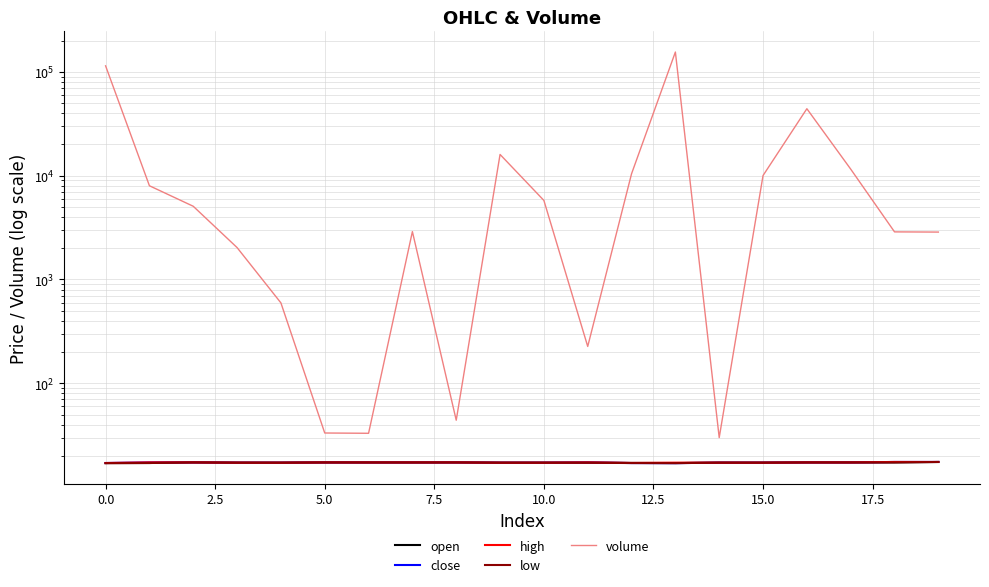

What position from the right is 19?

1